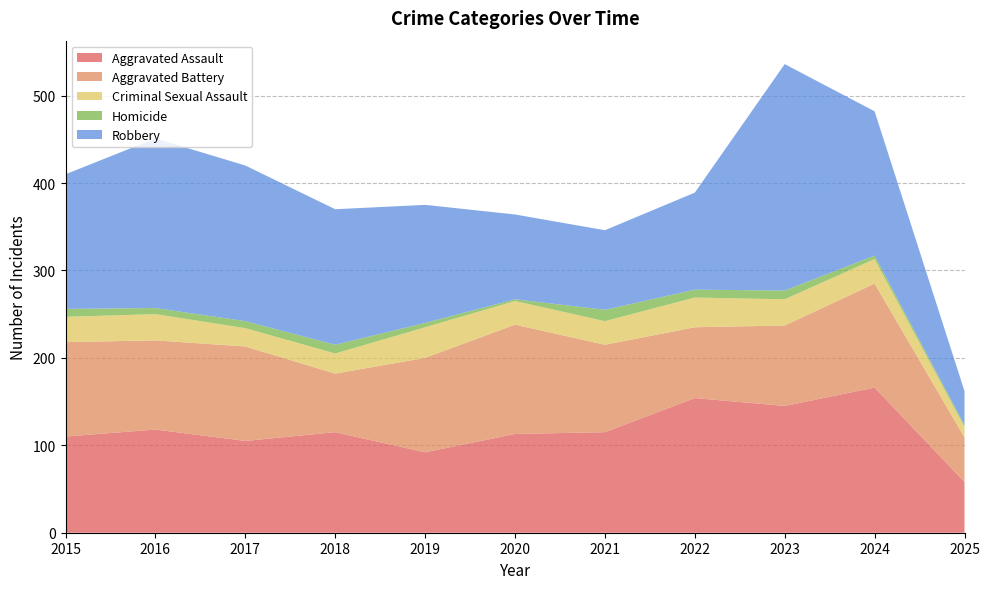

Reading left to right, what are all the values shown in this chart?

Aggravated Assault: 2015=110	2016=118	2017=105	2018=115	2019=92	2020=113	2021=115	2022=154	2023=145	2024=166	2025=58
Aggravated Battery: 2015=108	2016=102	2017=108	2018=67	2019=108	2020=125	2021=100	2022=81	2023=92	2024=119	2025=51
Criminal Sexual Assault: 2015=29	2016=30	2017=21	2018=23	2019=35	2020=27	2021=27	2022=34	2023=30	2024=28	2025=12
Homicide: 2015=9	2016=7	2017=8	2018=10	2019=5	2020=2	2021=13	2022=9	2023=10	2024=4	2025=2
Robbery: 2015=154	2016=194	2017=178	2018=155	2019=135	2020=97	2021=91	2022=111	2023=259	2024=165	2025=39